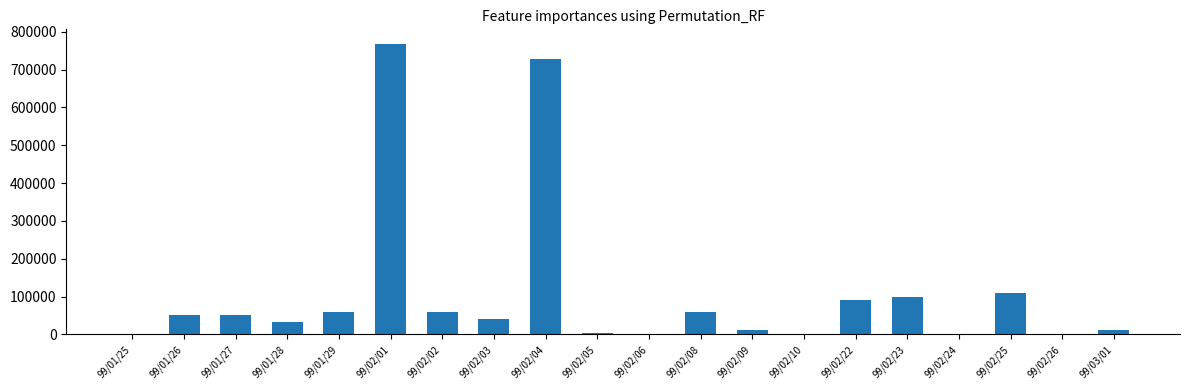

The value at 99/02/01 is 768000. True or false?

True